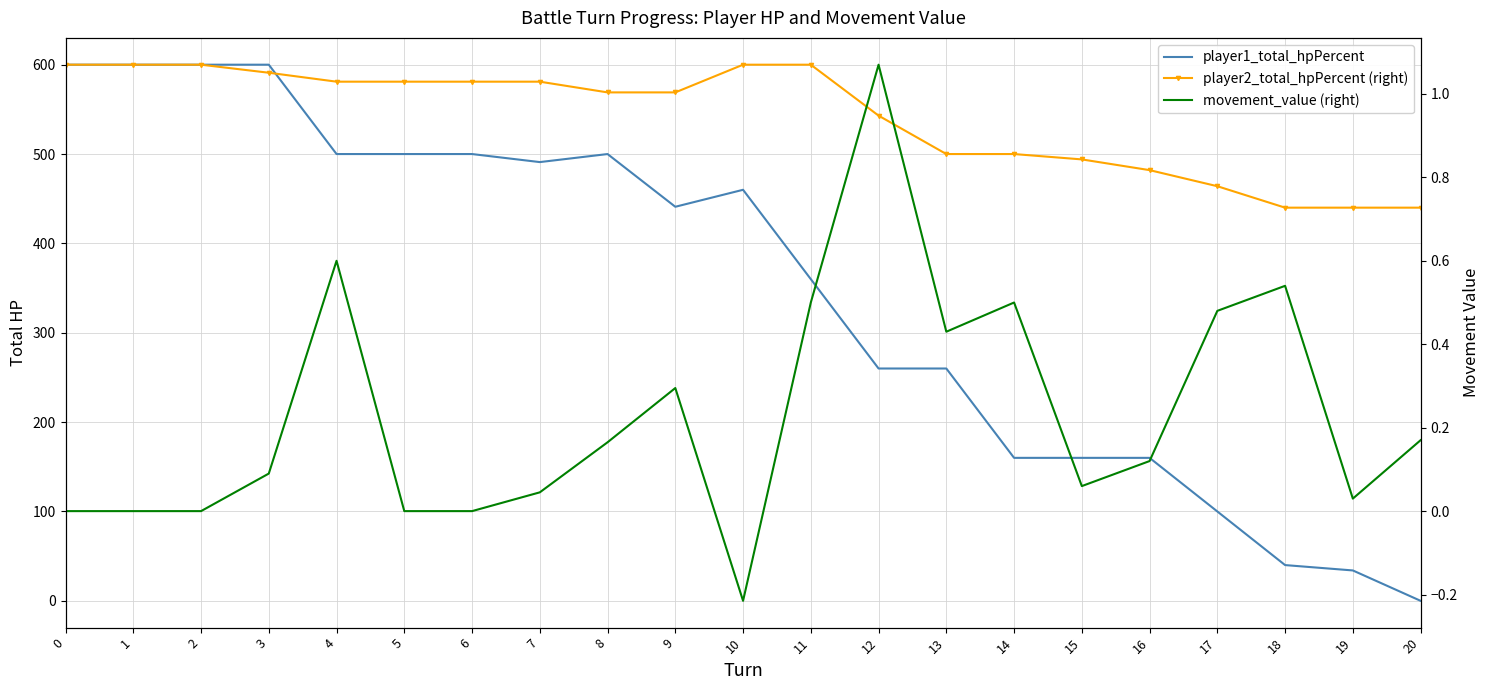

Reading left to right, list all the values displayed in this chart.

player1_total_hpPercent: 0=600.0	1=600.0	2=600.0	3=600.0	4=500.0	5=500.0	6=500.0	7=491.0	8=500.0	9=441.0	10=460.0	11=360.0	12=260.0	13=260.0	14=160.0	15=160.0	16=160.0	17=100.0	18=40.0	19=34.0	20=0.0
player2_total_hpPercent (right): 0=600.0	1=600.0	2=600.0	3=591.0	4=581.0	5=581.0	6=581.0	7=581.0	8=569.0	9=569.0	10=600.0	11=600.0	12=543.0	13=500.0	14=500.0	15=494.0	16=482.0	17=464.0	18=440.0	19=440.0	20=440.0
movement_value (right): 0=0.0	1=0.0	2=0.0	3=0.1	4=0.6	5=0.0	6=0.0	7=0.0	8=0.2	9=0.3	10=-0.2	11=0.5	12=1.1	13=0.4	14=0.5	15=0.1	16=0.1	17=0.5	18=0.5	19=0.0	20=0.2